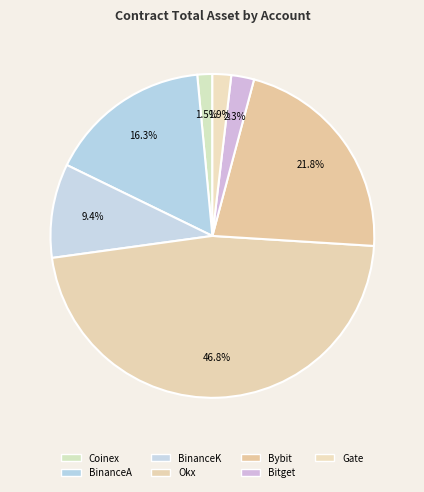

Approximately how many times larger is the value at Coinex compared to Gate?

0.8